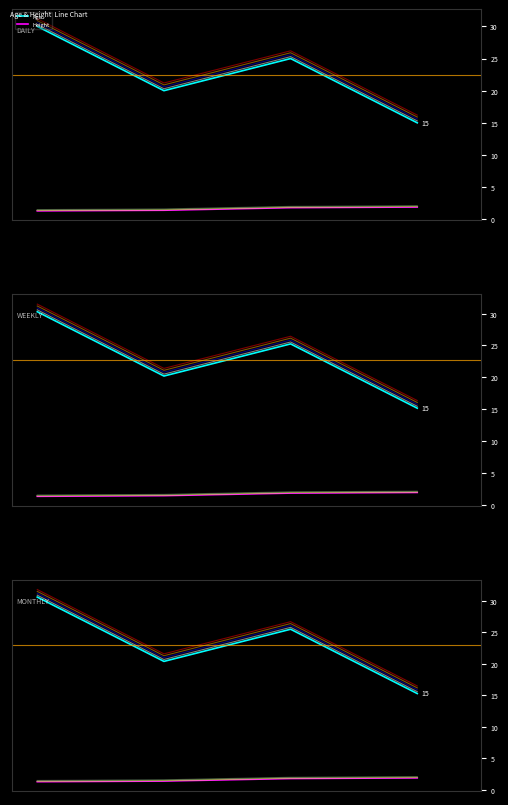

How many data points in Age are above 25?

1